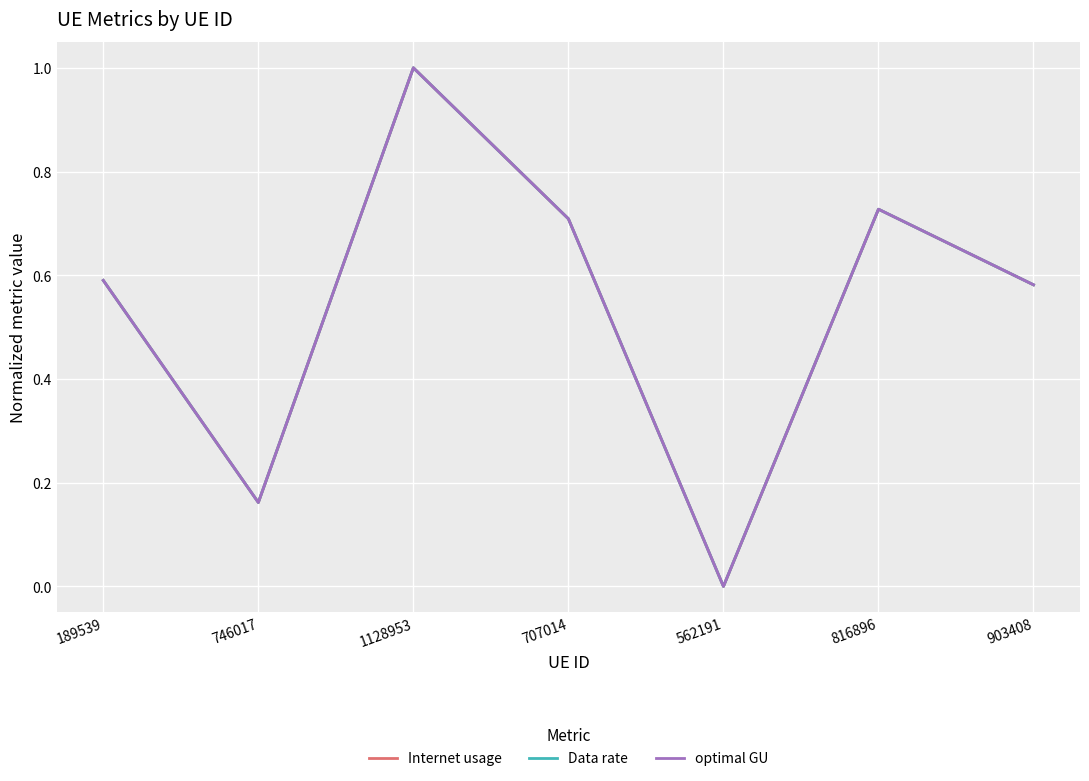

What is the average value of the Data rate series?

0.5